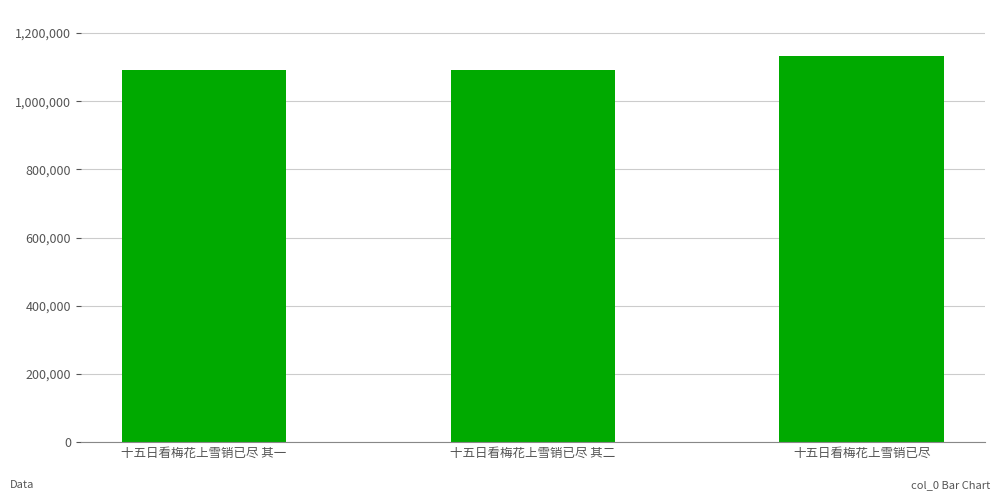

What is the sum of the values at 十五日看梅花上雪销已尽 其二 and 十五日看梅花上雪销已尽?

2222029